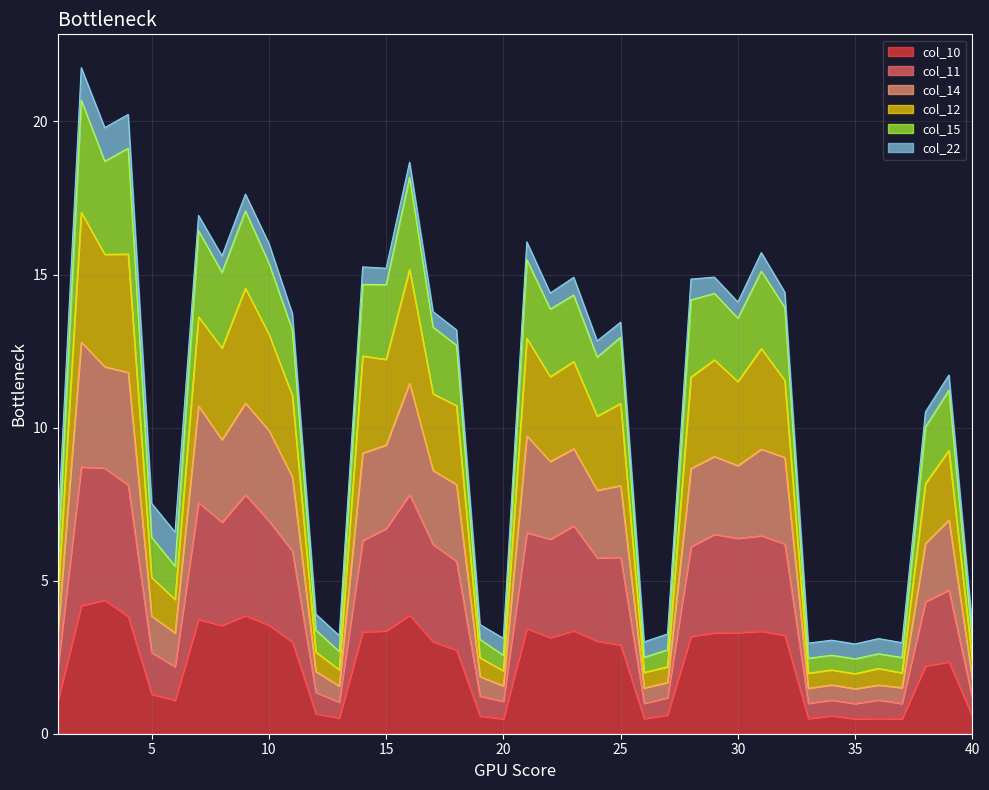

What is the total value across all series at 35?

2.9